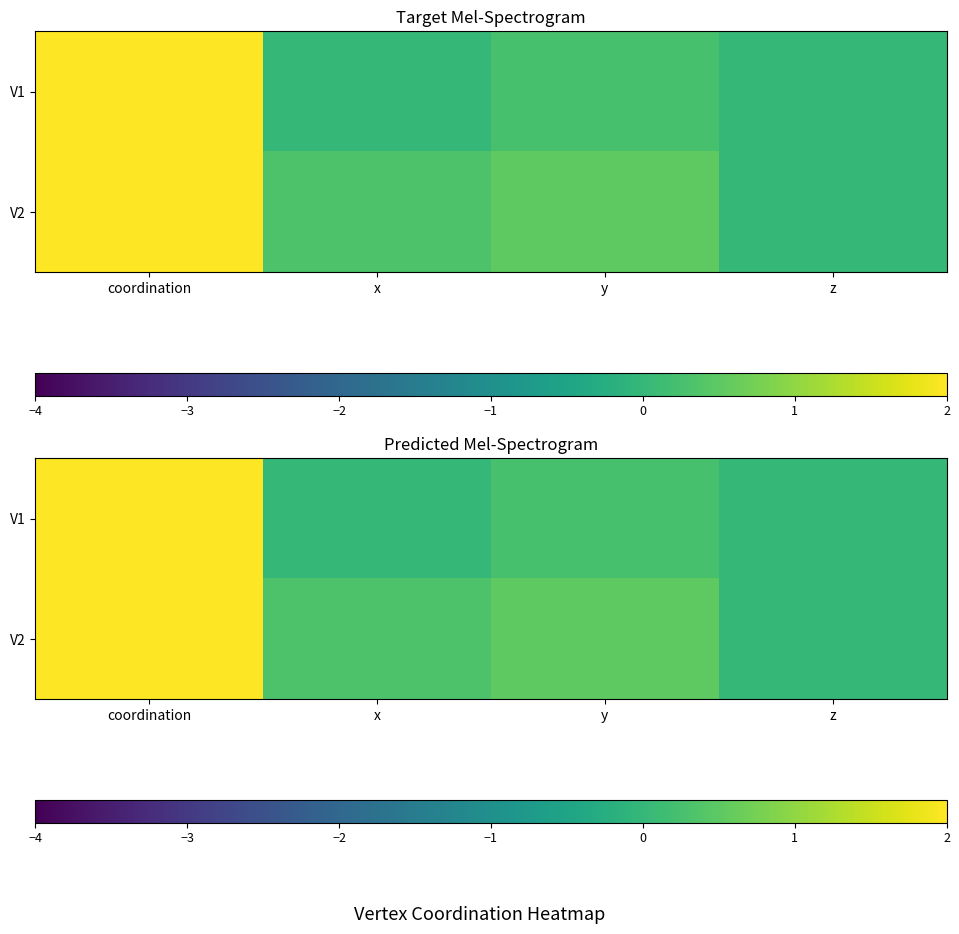

Which has a higher value, x or coordination?

coordination